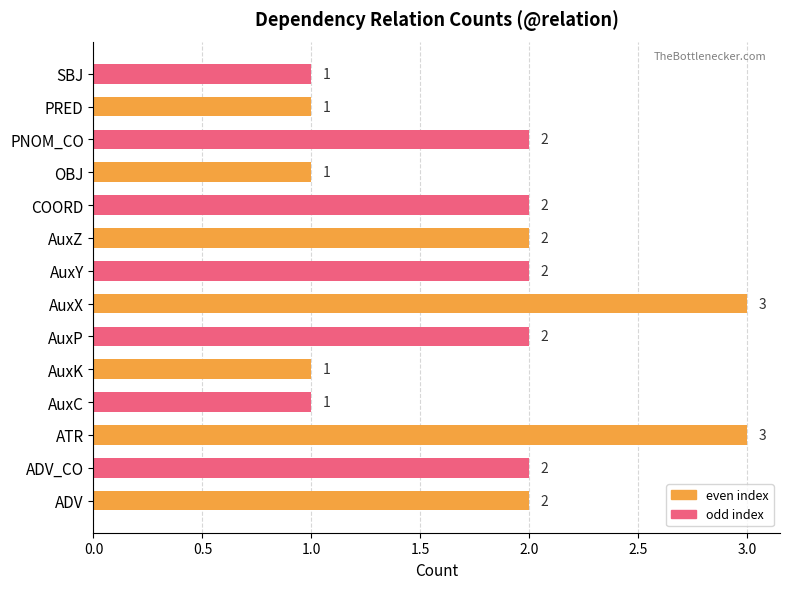

How many values are between 1 and 2?

12